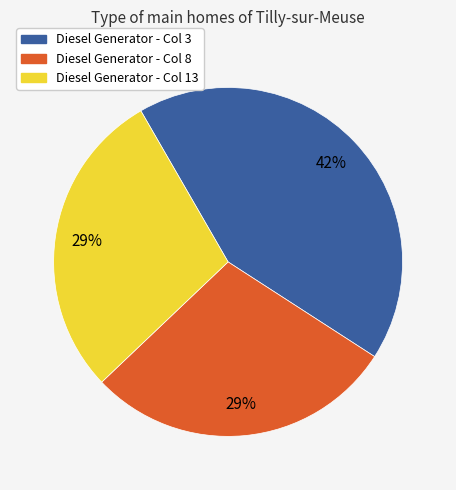

To the nearest percent, what is the average slice percentage?

33%